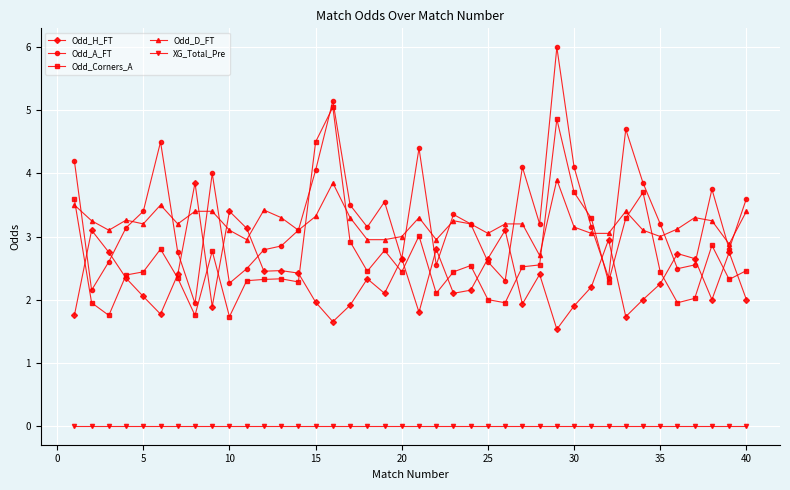

What is the maximum value for Odd_H_FT?

3.9